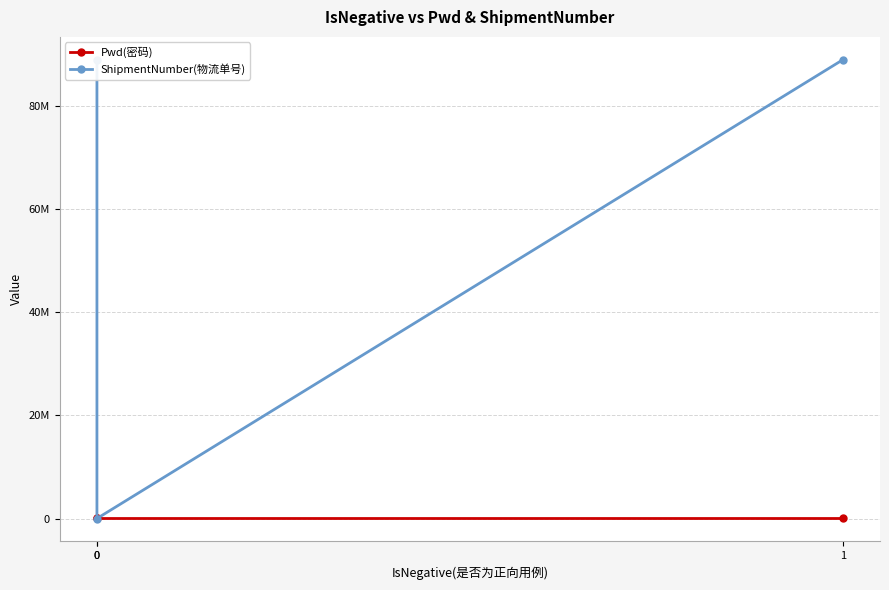

Which series changed the most between 0 and 0?

ShipmentNumber(物流单号)